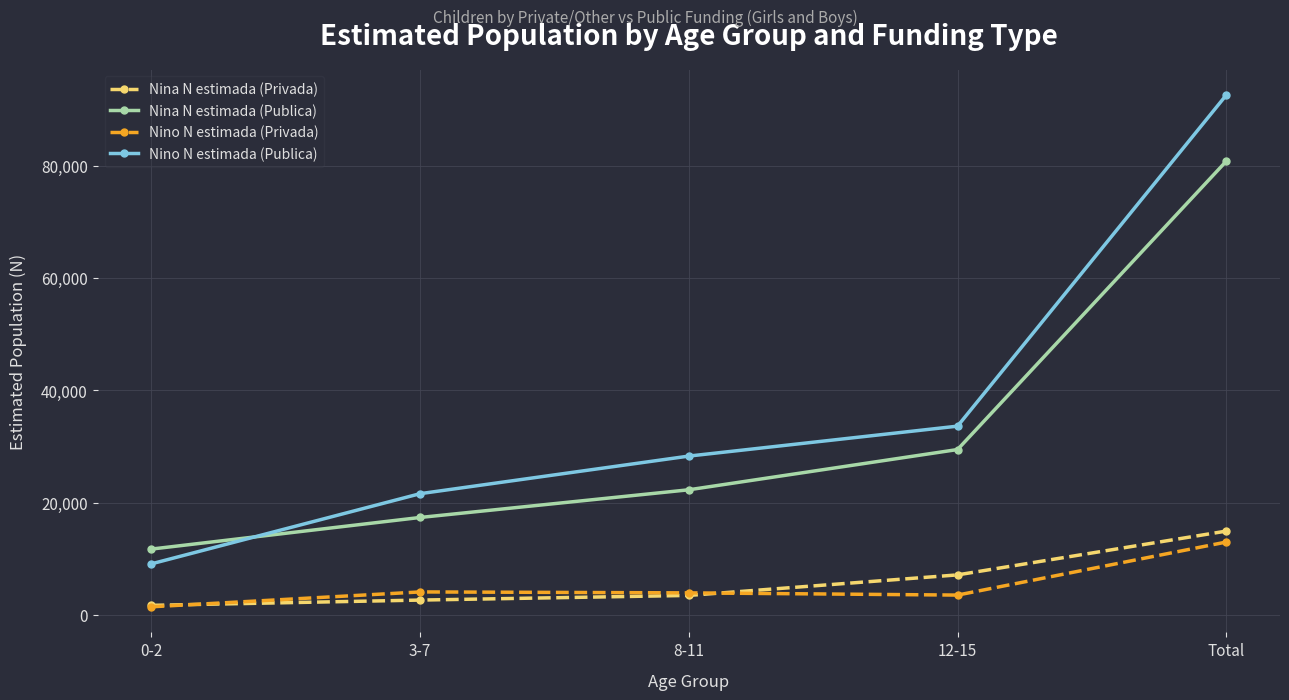

Is it true that Nina N estimada (Publica) equals 30905 at 3-7?

False